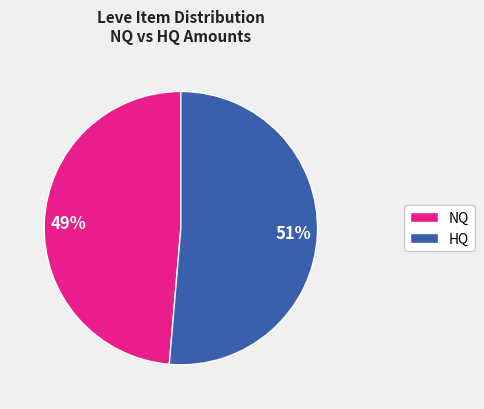

Combined, do HQ and NQ account for over 50%?

Yes